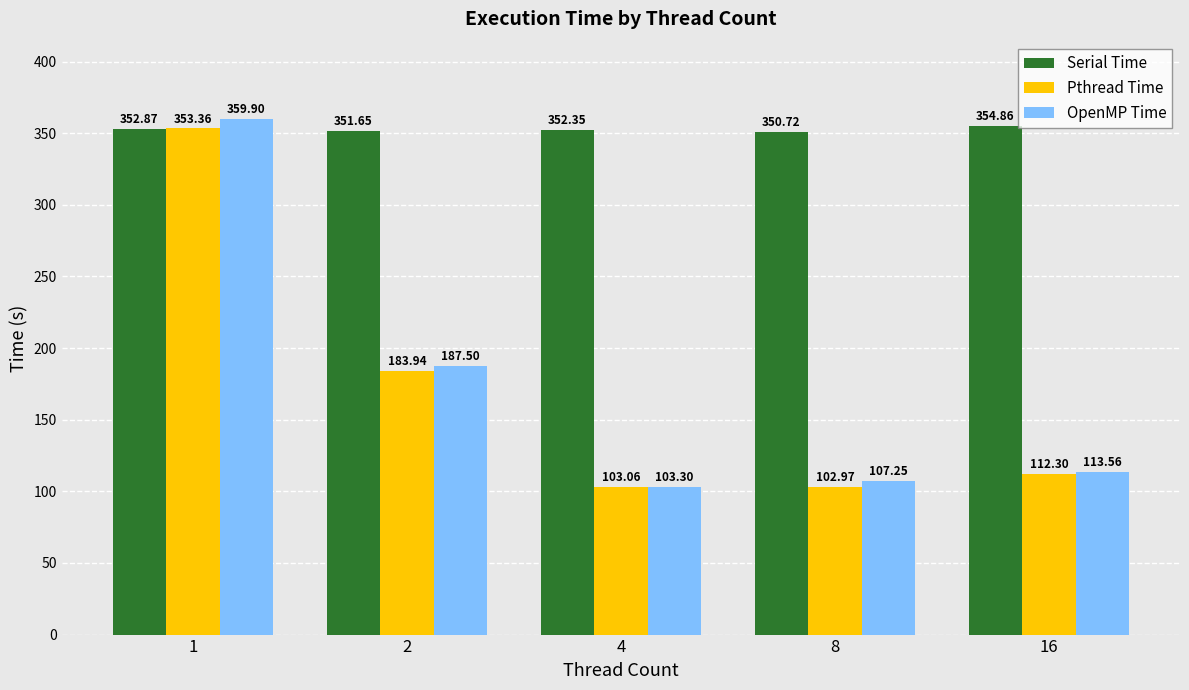

What are all the series names shown in the legend?

Serial Time, Pthread Time, OpenMP Time